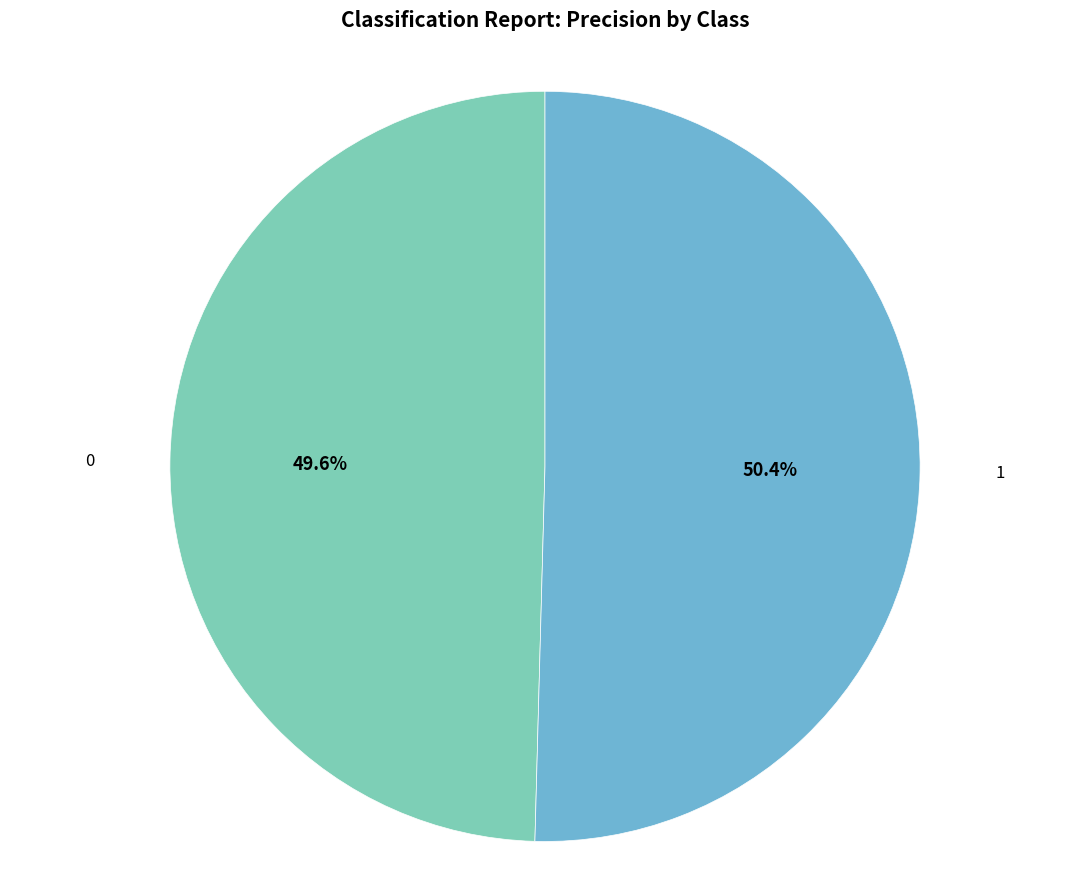

Is there any slice that represents more than half of the pie?

Yes